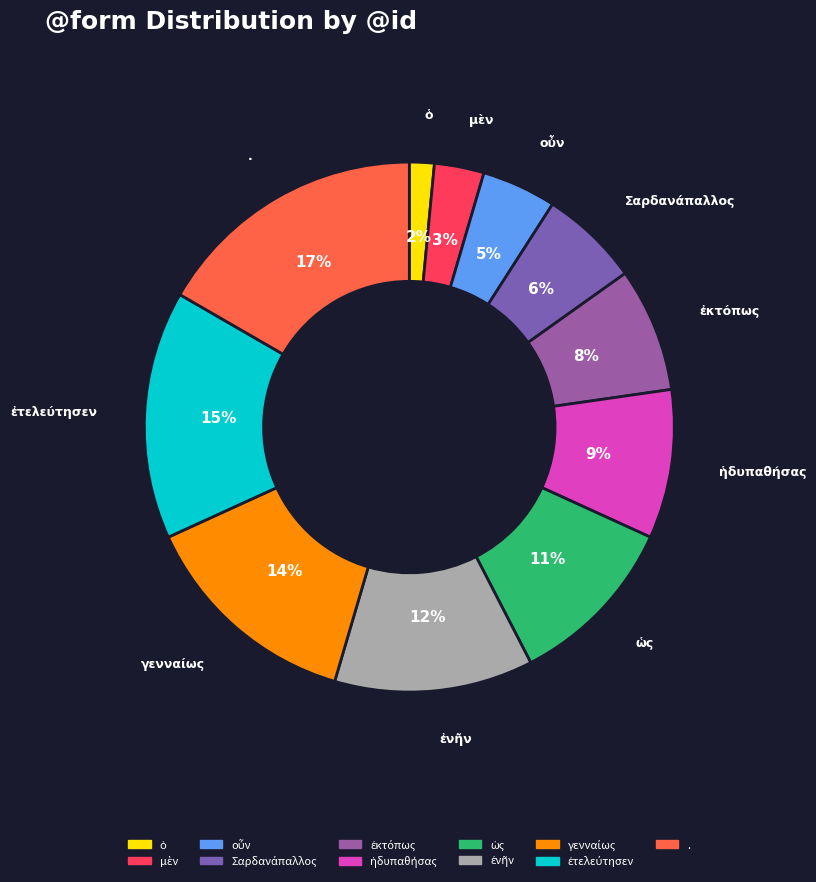

Which slice is the largest?

.